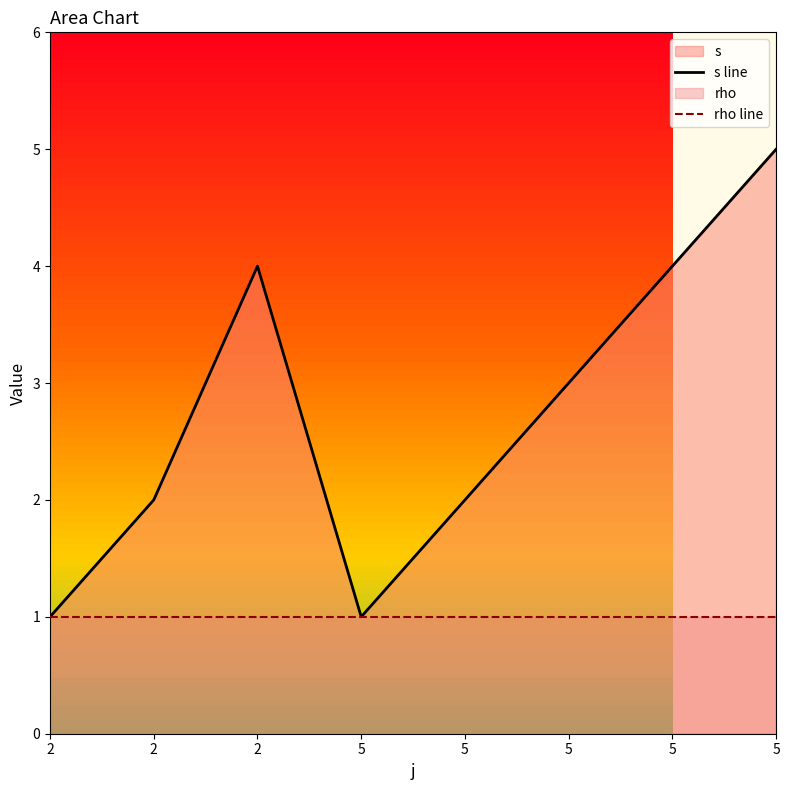

At how many categories does at least one series exceed 2?

4